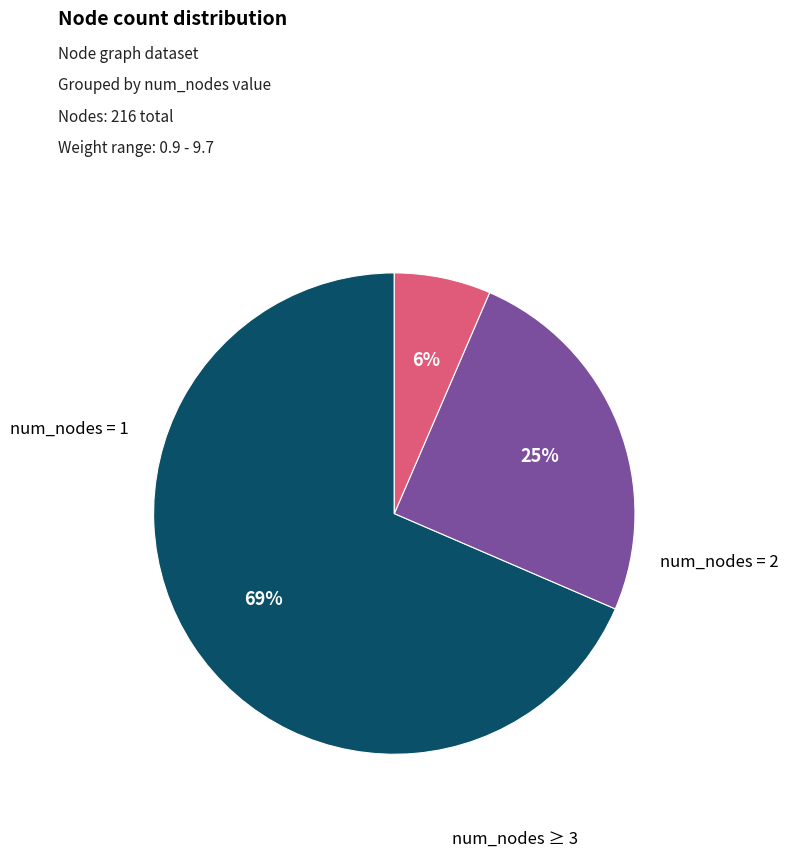

Is there a majority slice in this chart?

Yes